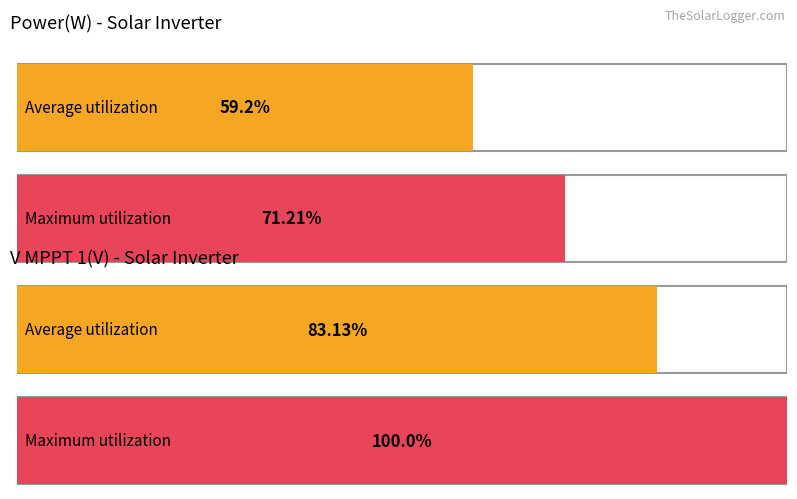

The value of Maximum utilization at 06:12 is 890.0. True or false?

False